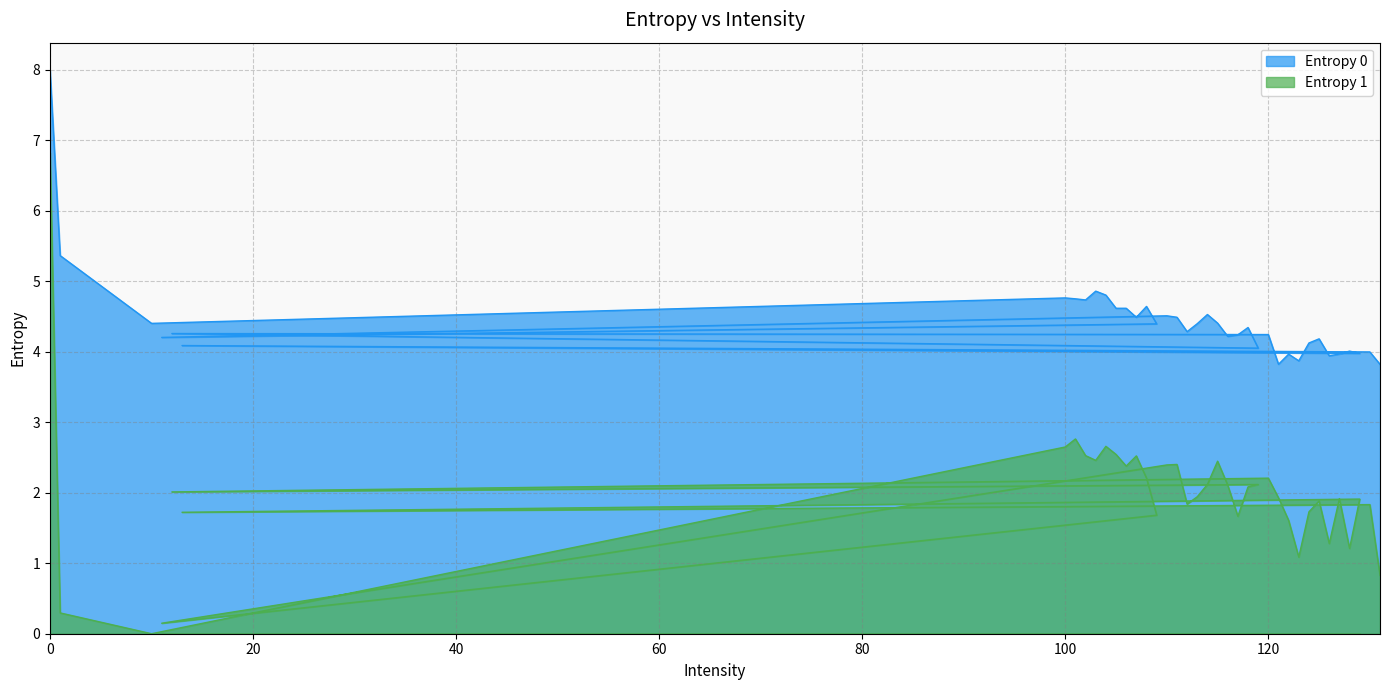

What is the label of the 34th point from the left?

128